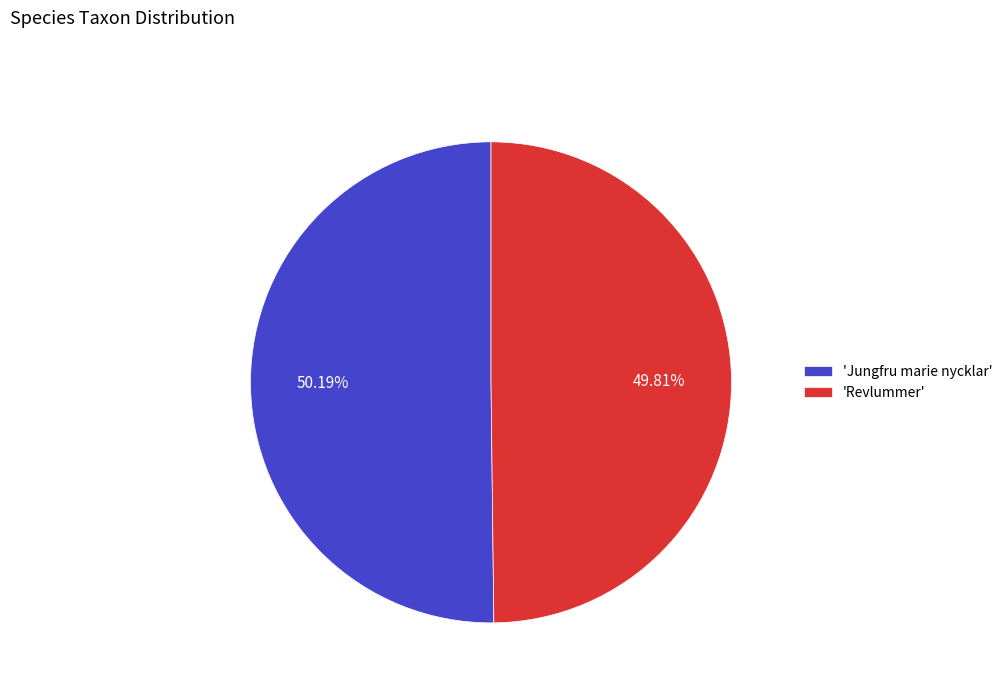

Approximately how many times larger is the value at 'Revlummer' compared to 'Jungfru marie nycklar'?

1.0